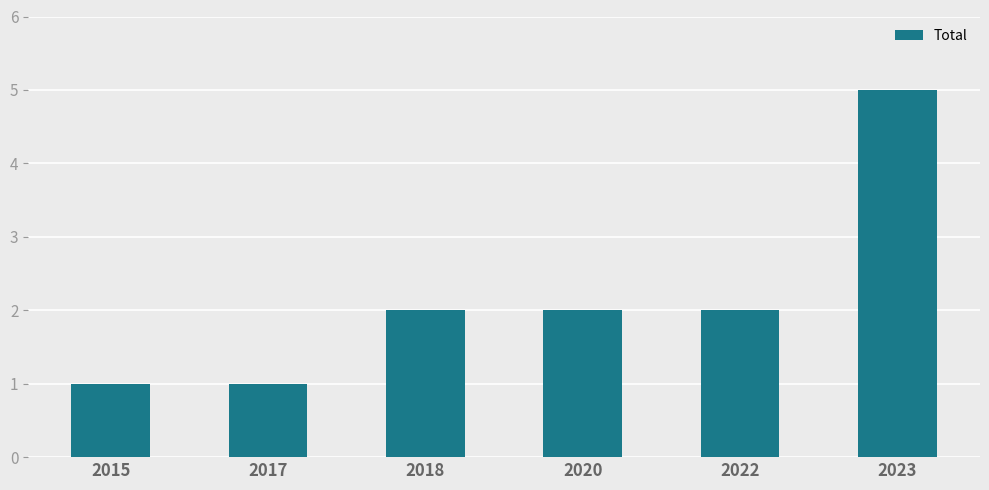

Between 2020 and 2023, which is larger?

2023